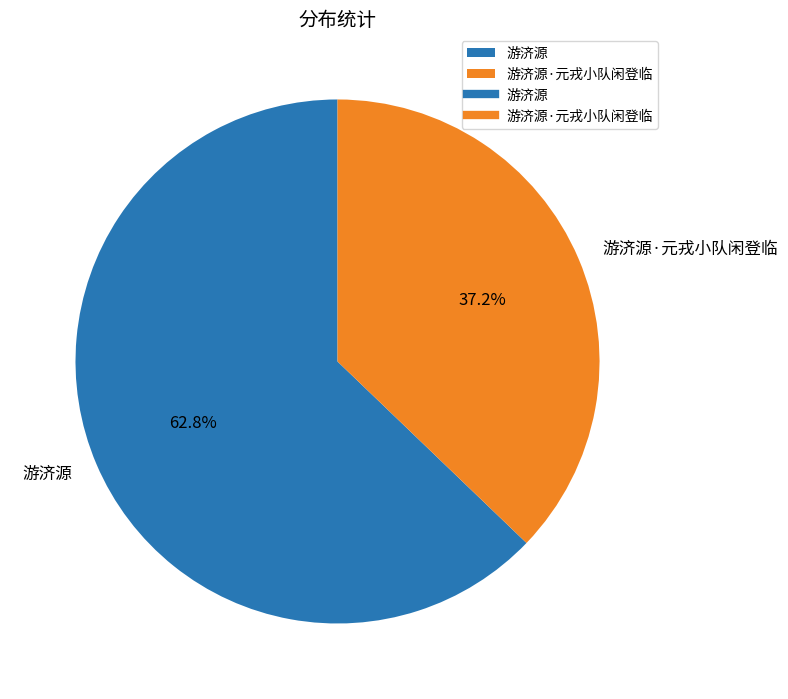

The 游济源 slice represents 63% of the pie. True or false?

True